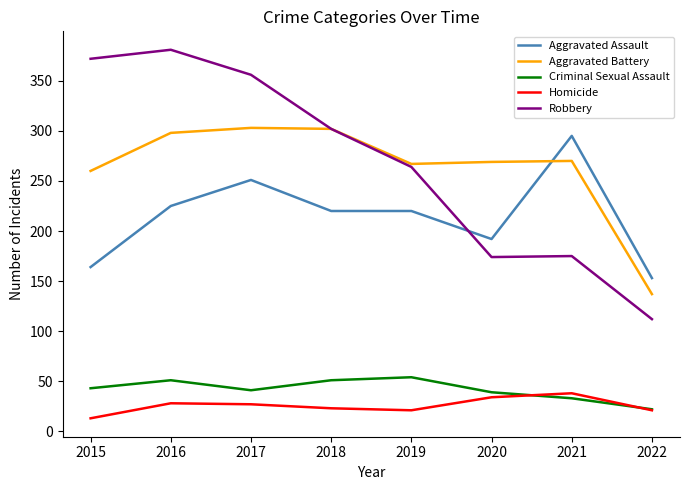

True or false: Aggravated Battery and Homicide intersect in this chart.

False